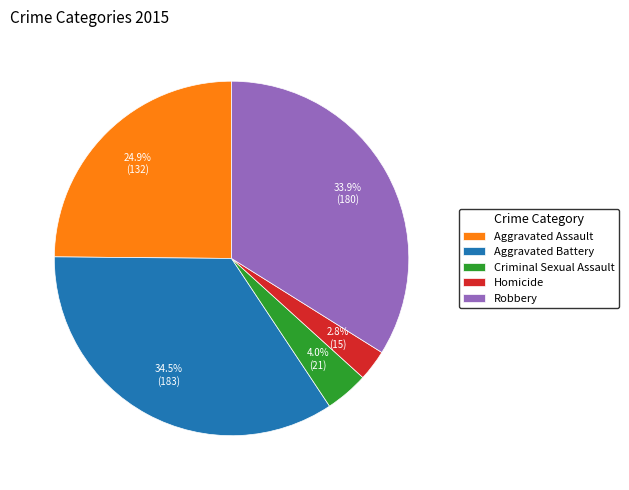

Is Homicide the majority of the pie?

No